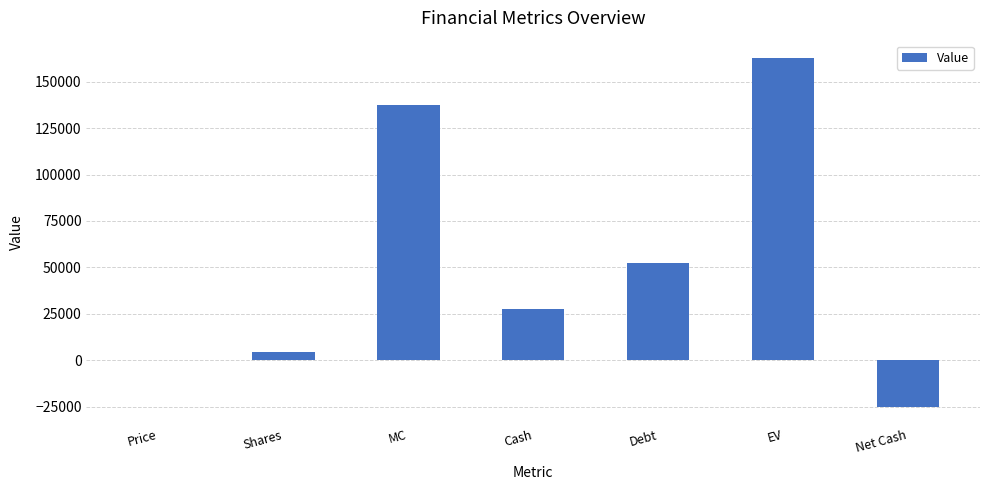

True or false: the data shows 162714.0 at EV.

True